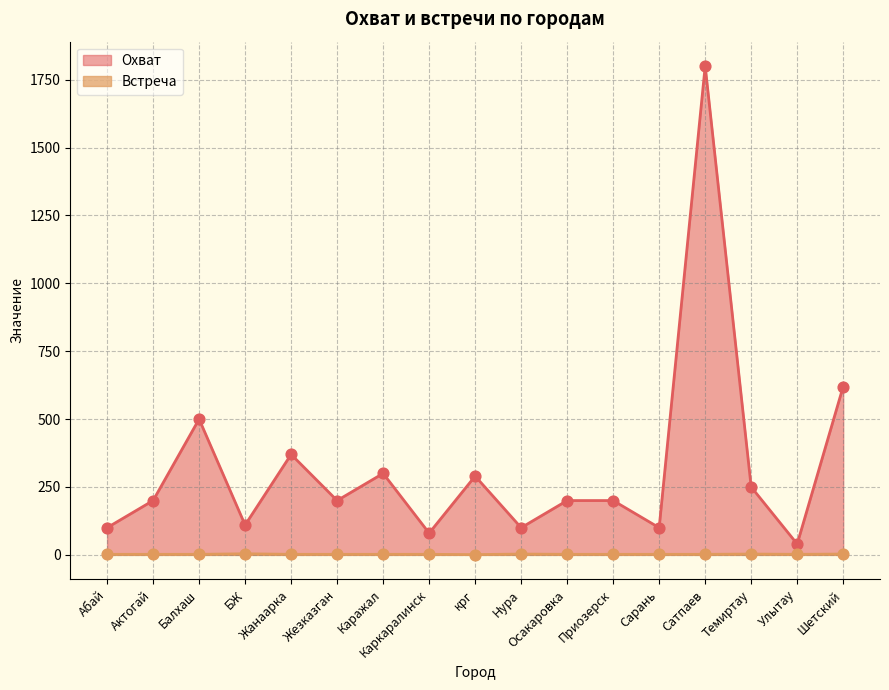

Which series has the largest Y range (max minus min)?

Охват